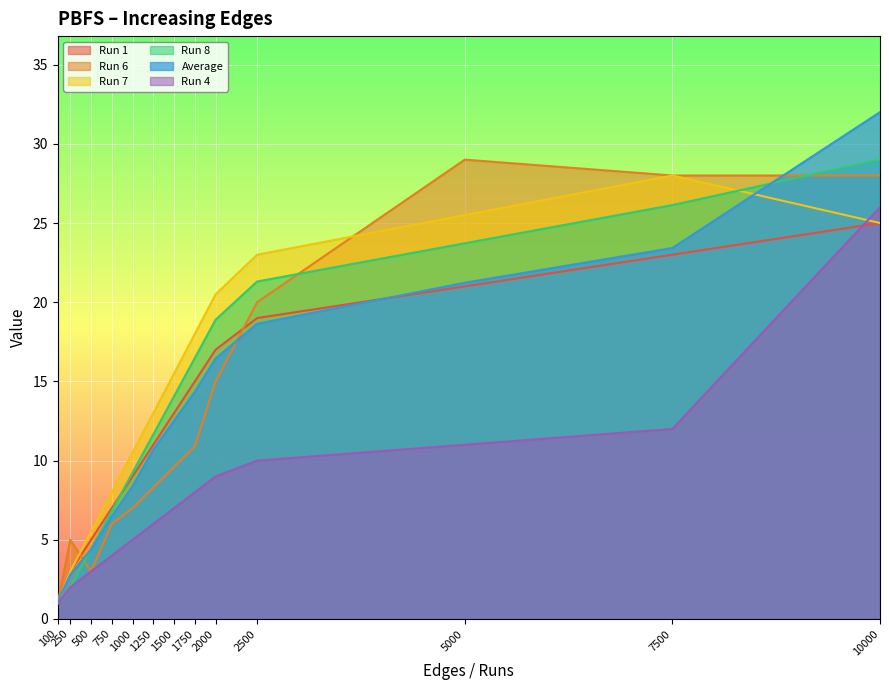

Which category has the lowest value in the Run 1 series?

100